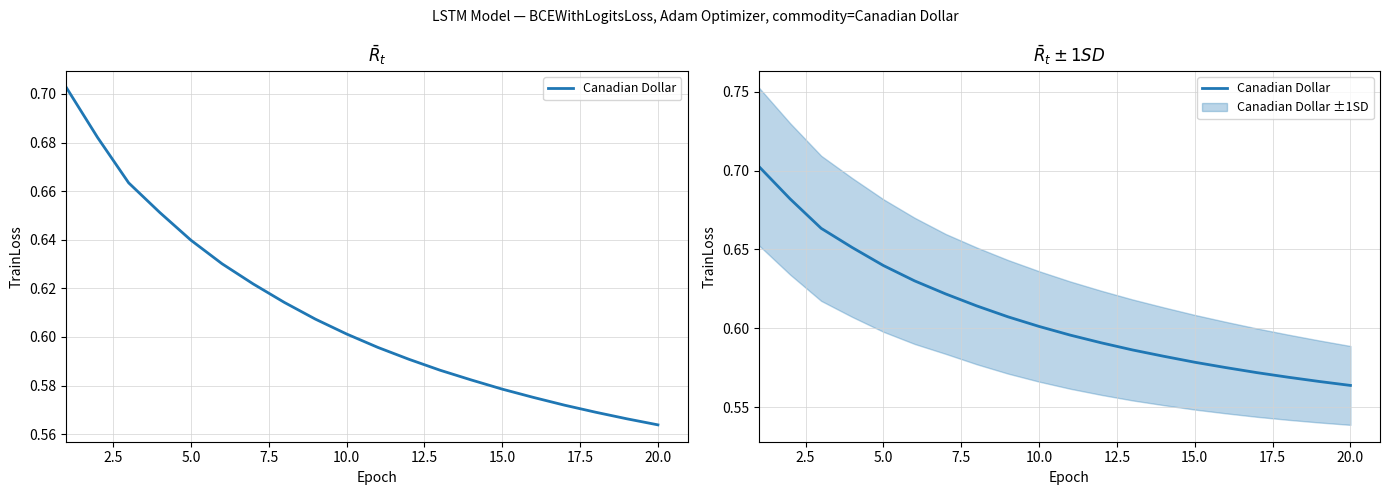

Does the chart have visible grid lines?

Yes